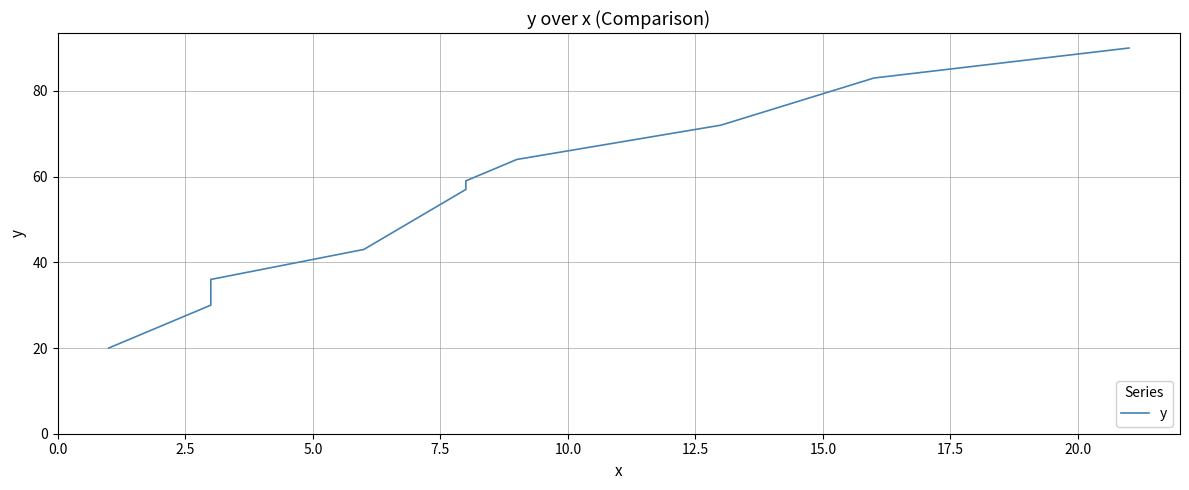

What is the smallest value displayed?

20